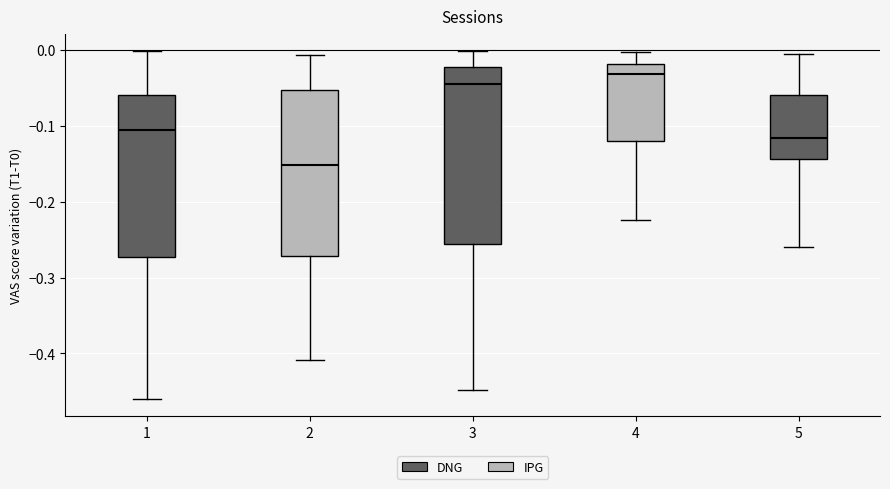

Reading left to right, transcribe this box plot: for each box, give where its median line is, the range the box spans, and where its two whiskers end, as read against the y-axis. The values are not printed on the chart, so give them approximately, as read against the axis.

1: median -0.10, box -0.27 to -0.06, whiskers -0.46 to 0.00
2: median -0.15, box -0.27 to -0.05, whiskers -0.41 to -0.01
3: median -0.04, box -0.26 to -0.02, whiskers -0.45 to 0.00
4: median -0.03, box -0.12 to -0.02, whiskers -0.22 to 0.00
5: median -0.12, box -0.14 to -0.06, whiskers -0.26 to 0.00